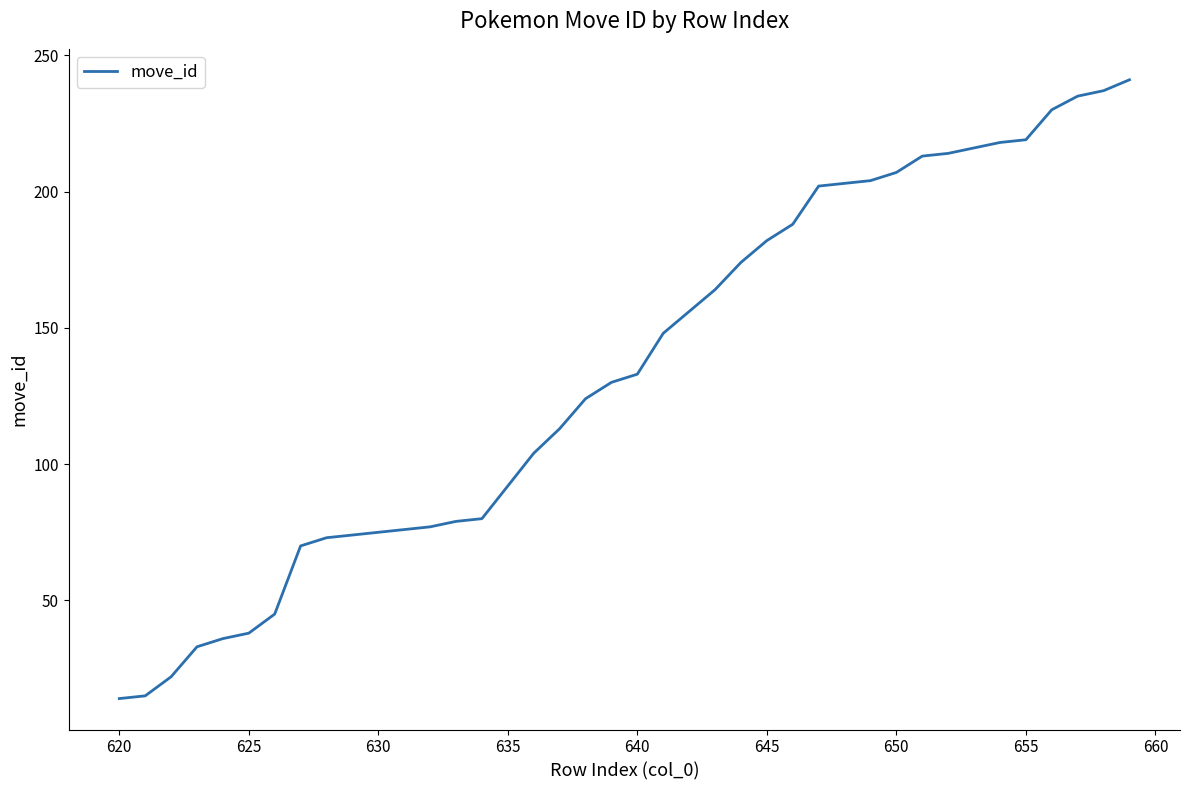

What is the greatest value displayed?

241